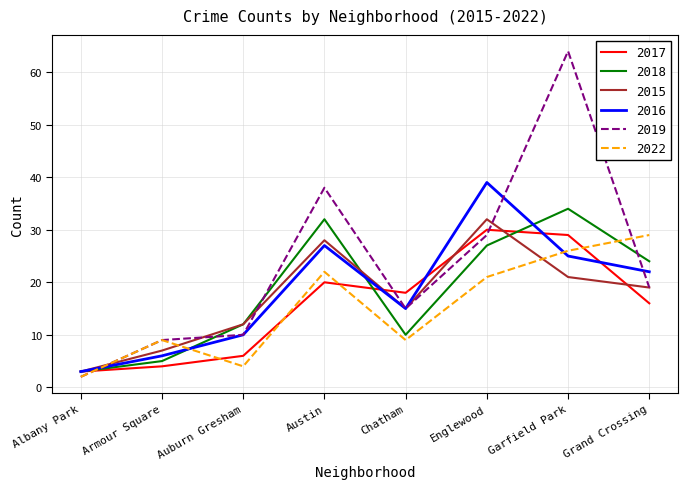

What position from the left is Chatham?

5